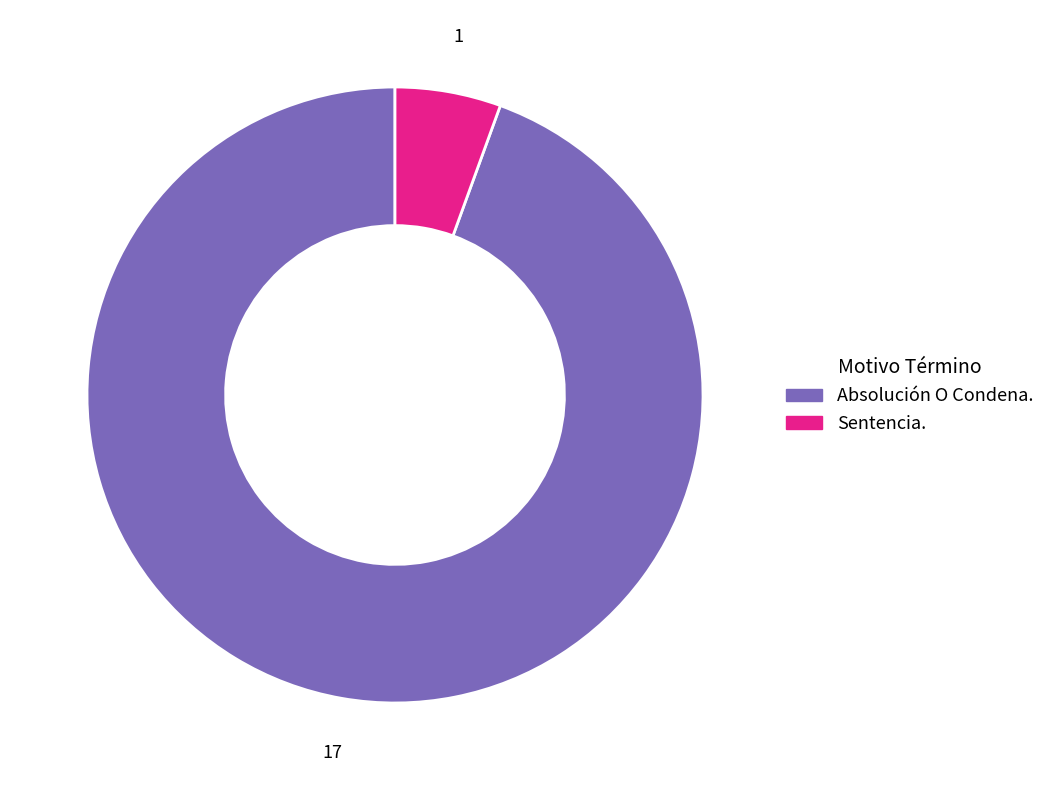

Does Sentencia. represent more than half of the total?

No